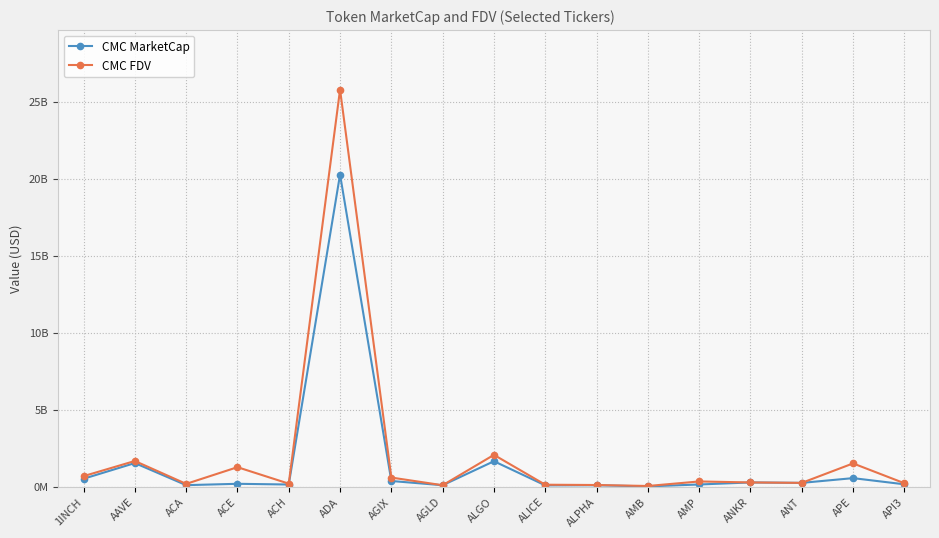

What is the label of the 7th point from the left?

AGIX